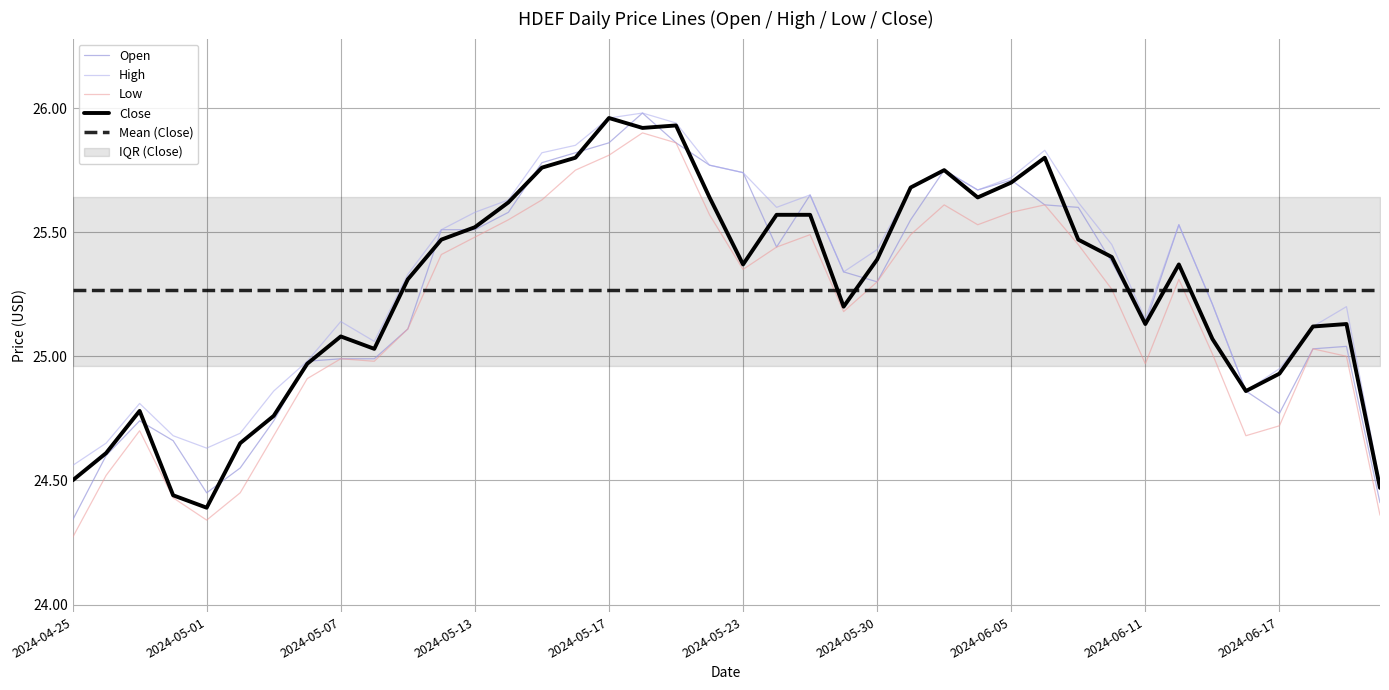

Is this an area chart (filled region under the line)?

No